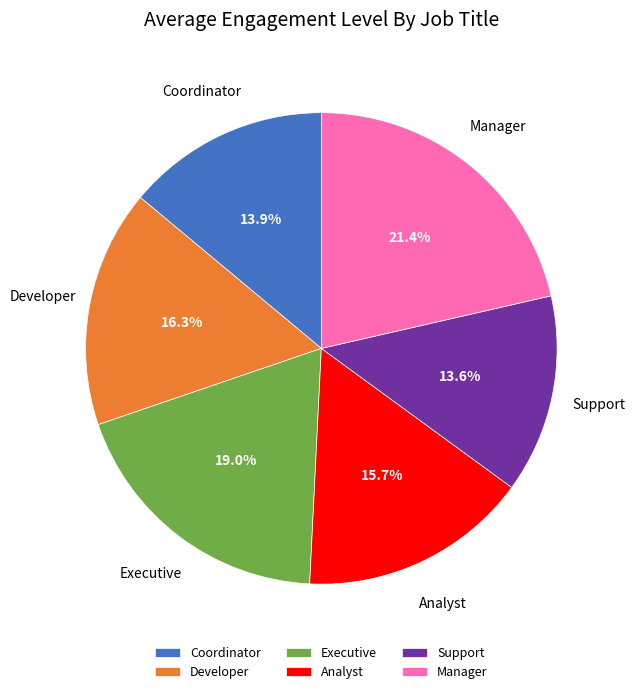

True or false: Manager accounts for 7% of the total.

False